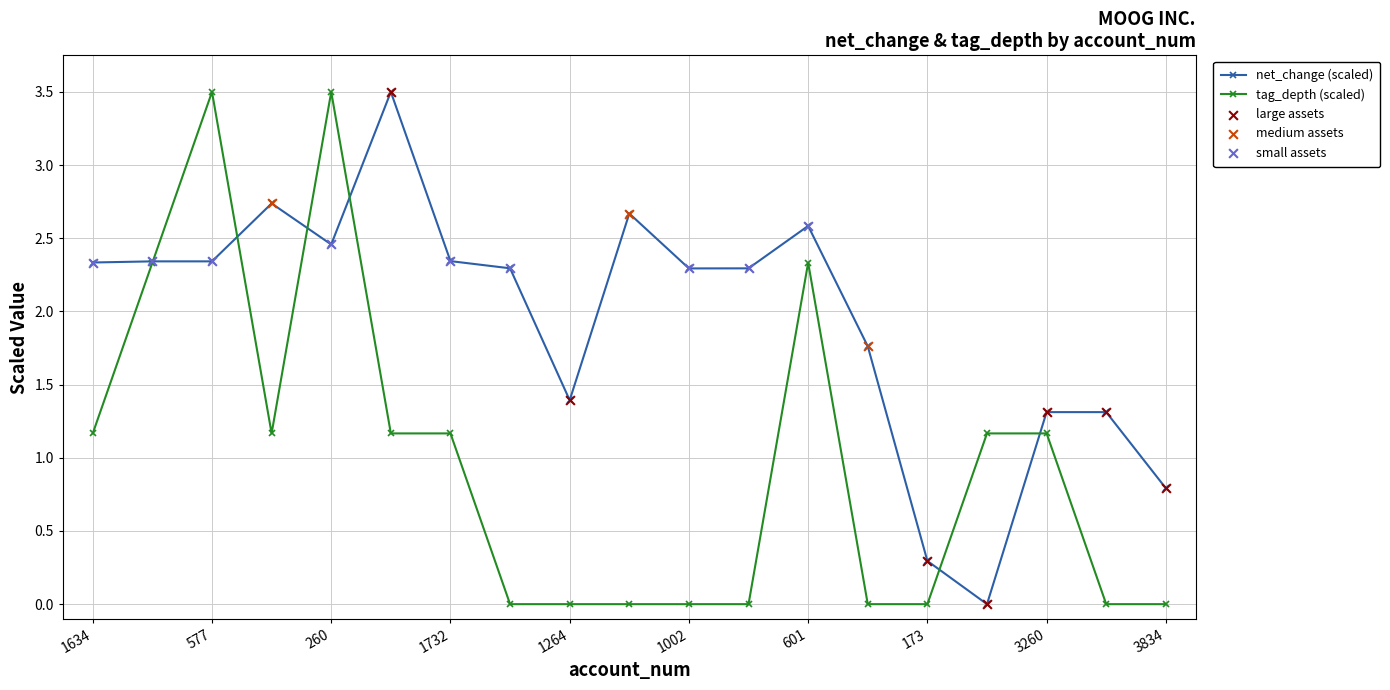

At how many categories does at least one series exceed 0?

19